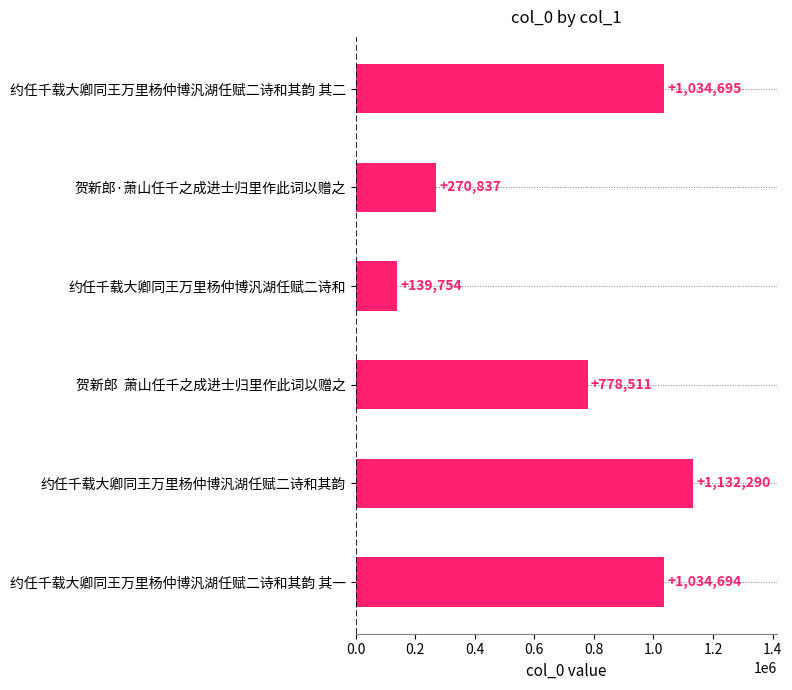

Rank the categories by value from lowest to highest.

约任千载大卿同王万里杨仲博汎湖任赋二诗和, 贺新郎·萧山任千之成进士归里作此词以赠之, 贺新郎  萧山任千之成进士归里作此词以赠之, 约任千载大卿同王万里杨仲博汎湖任赋二诗和其韵 其一, 约任千载大卿同王万里杨仲博汎湖任赋二诗和其韵 其二, 约任千载大卿同王万里杨仲博汎湖任赋二诗和其韵